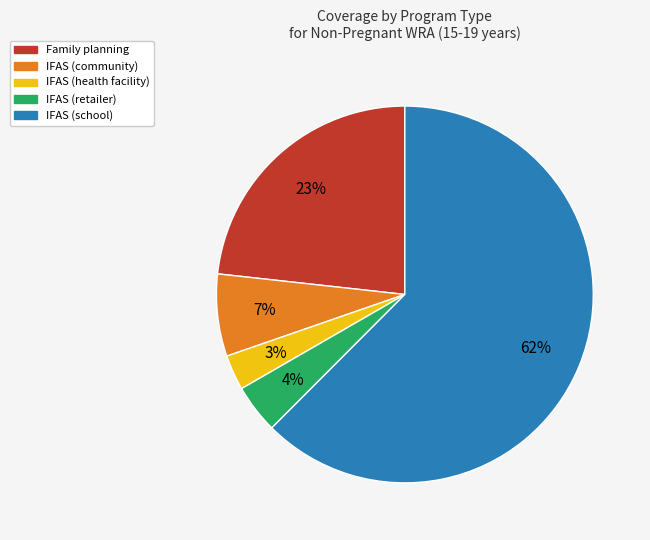

Does IFAS (school) account for over 50% of the chart?

Yes